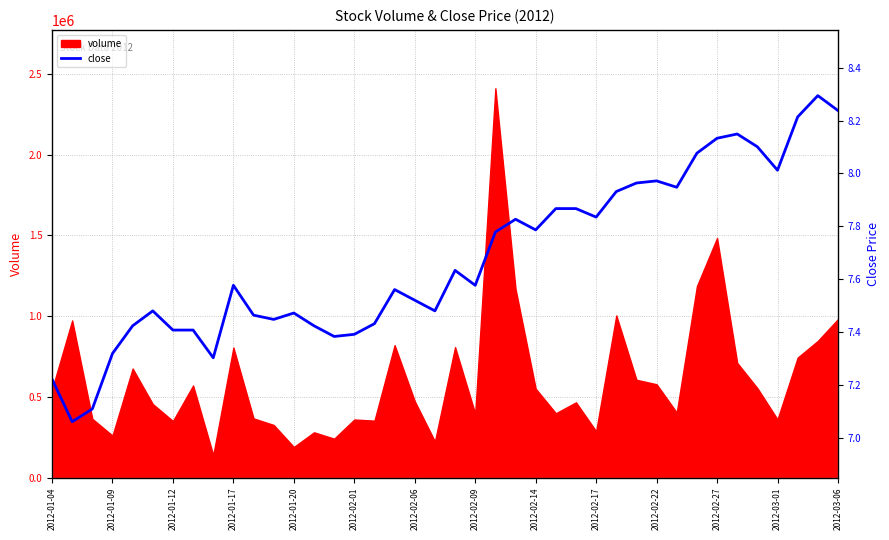

What is the sum of all values?

307.1